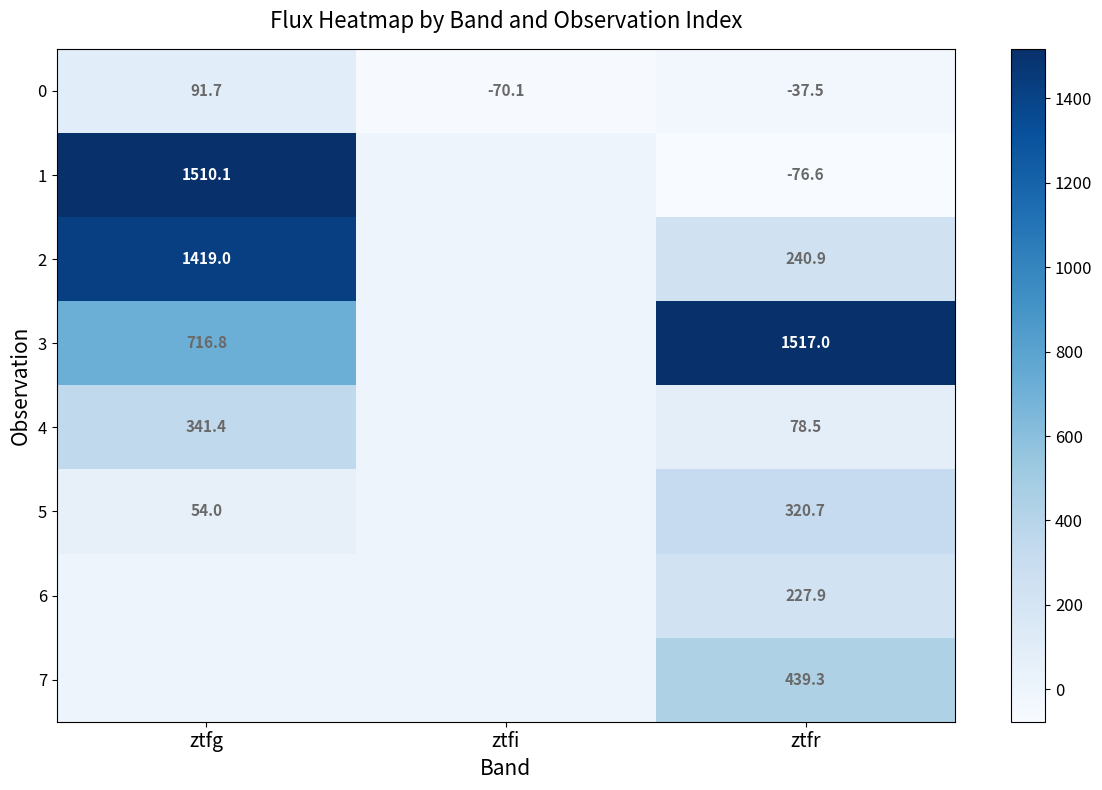

What is the total value across all series at ztfr?

2710.2